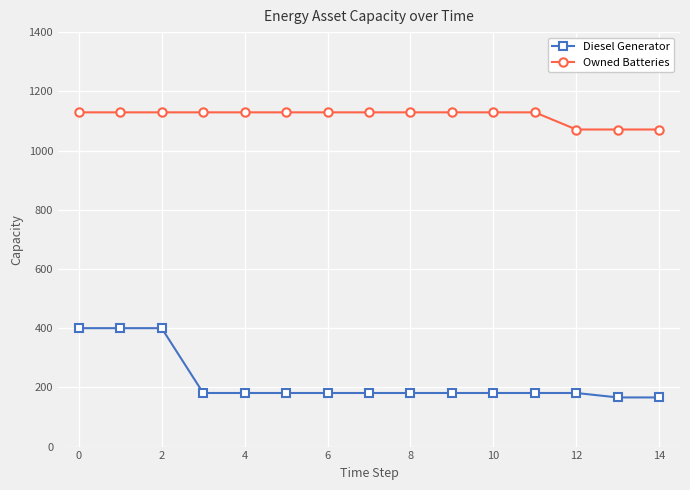

What is the greatest value displayed?

1129